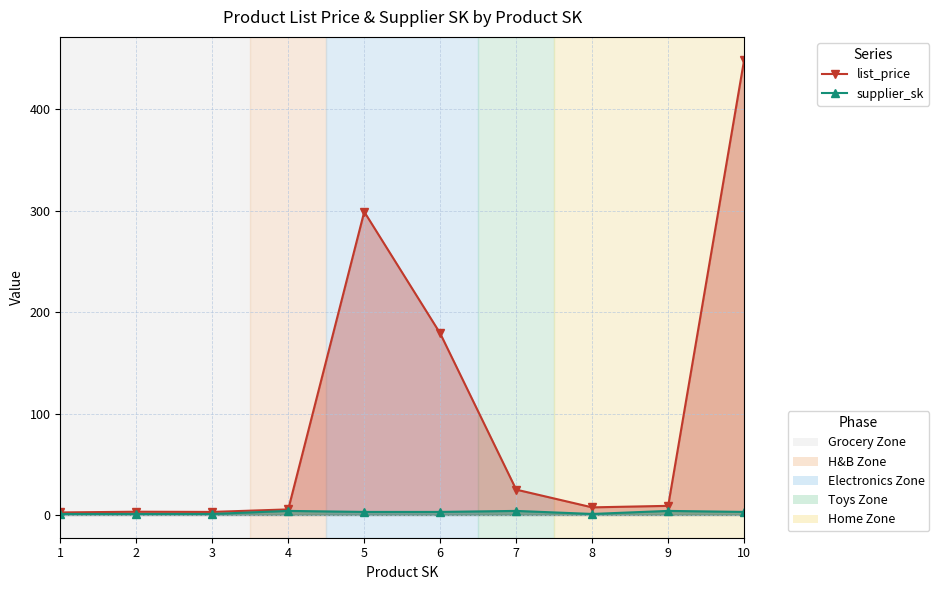

What is the maximum value shown in the chart?

449.0